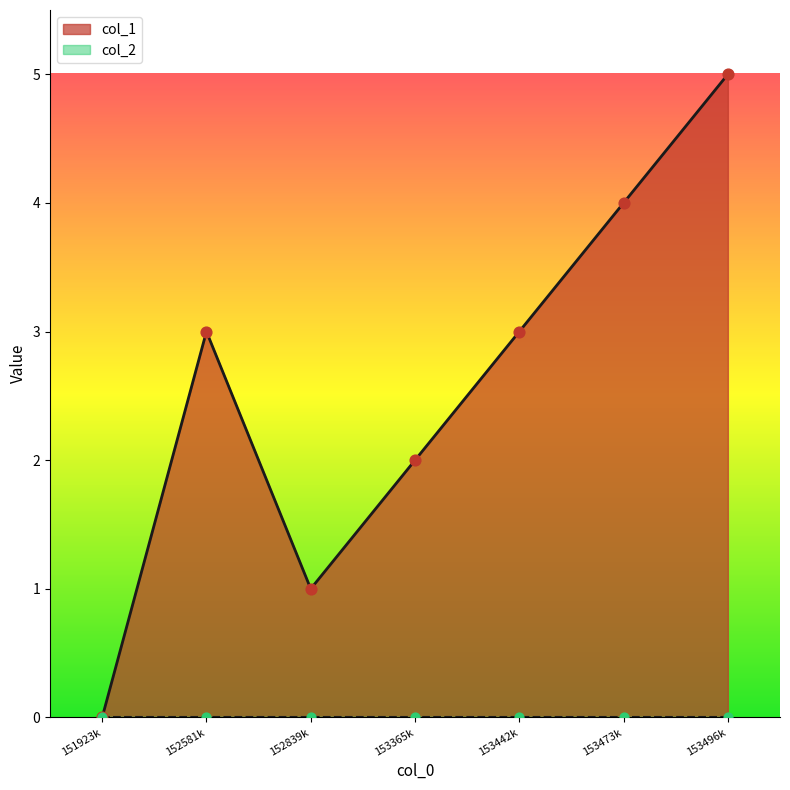

Is it true that col_1 equals 4 at 153365k?

False